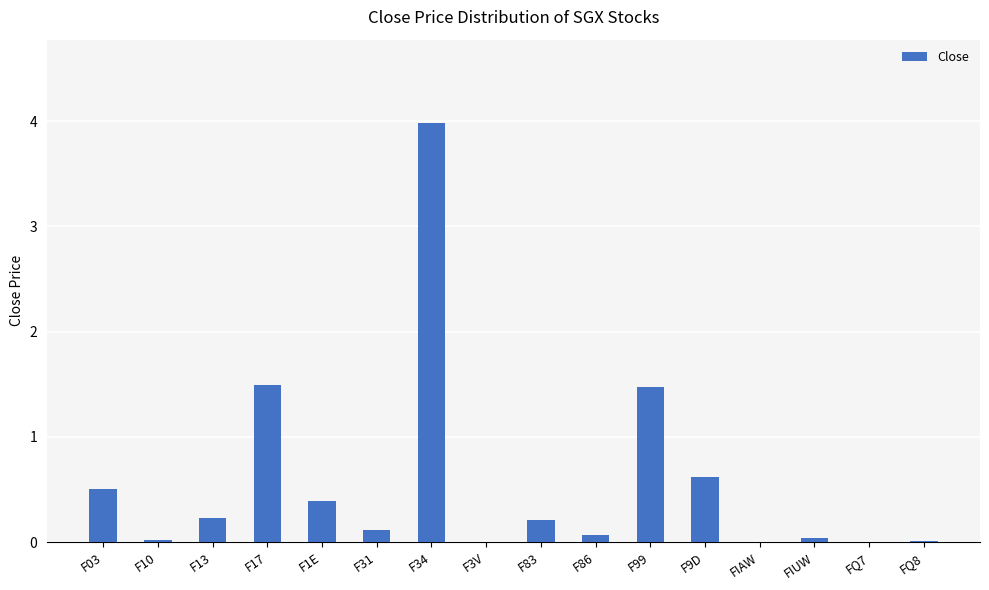

What is the greatest value displayed?

4.0